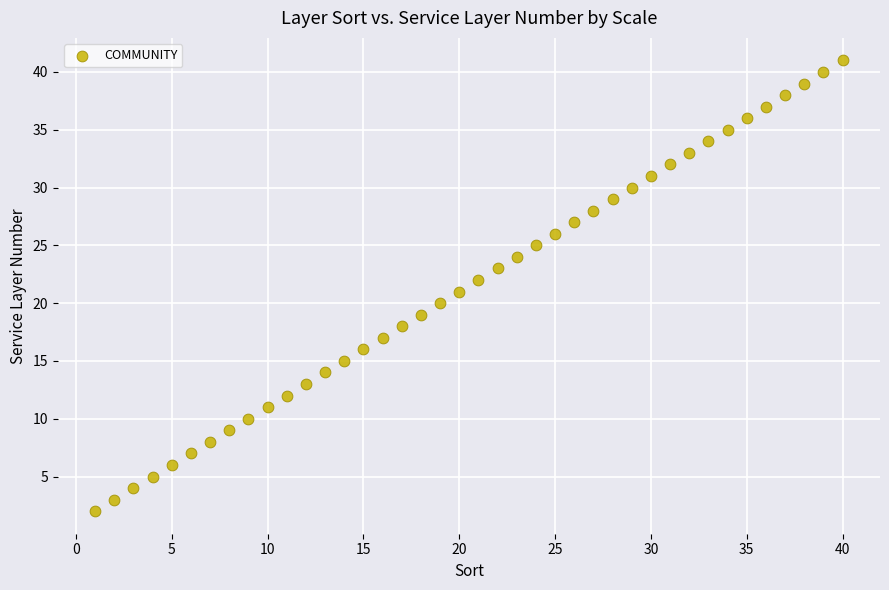

What is the range of Y values (max minus min)?

39